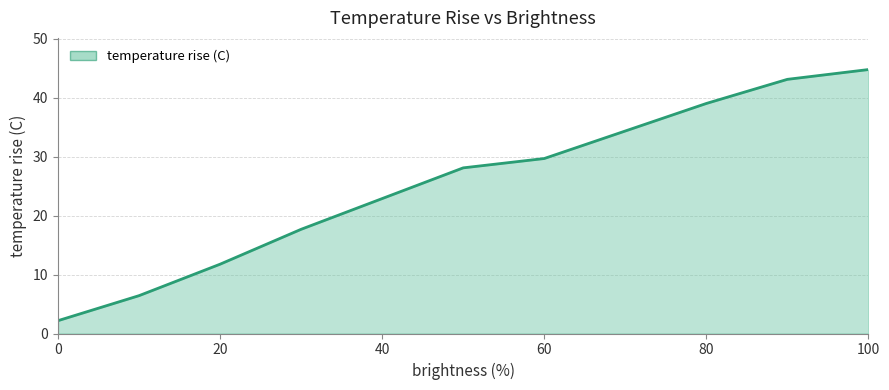

What is the maximum value shown in the chart?

44.8